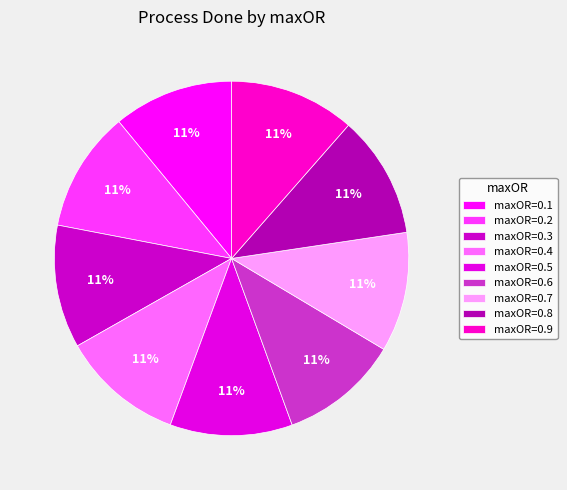

Does any single category account for the majority?

No